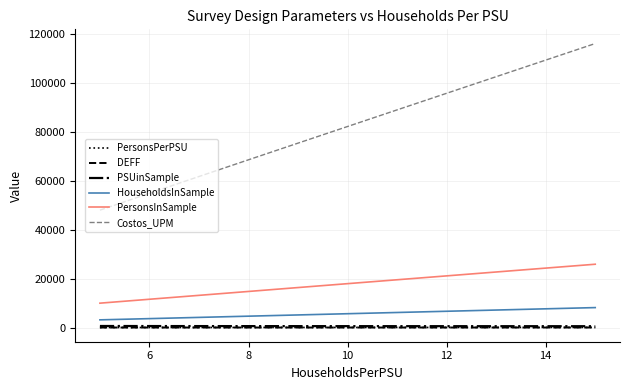

Which series has the largest range (max minus min)?

Costos_UPM